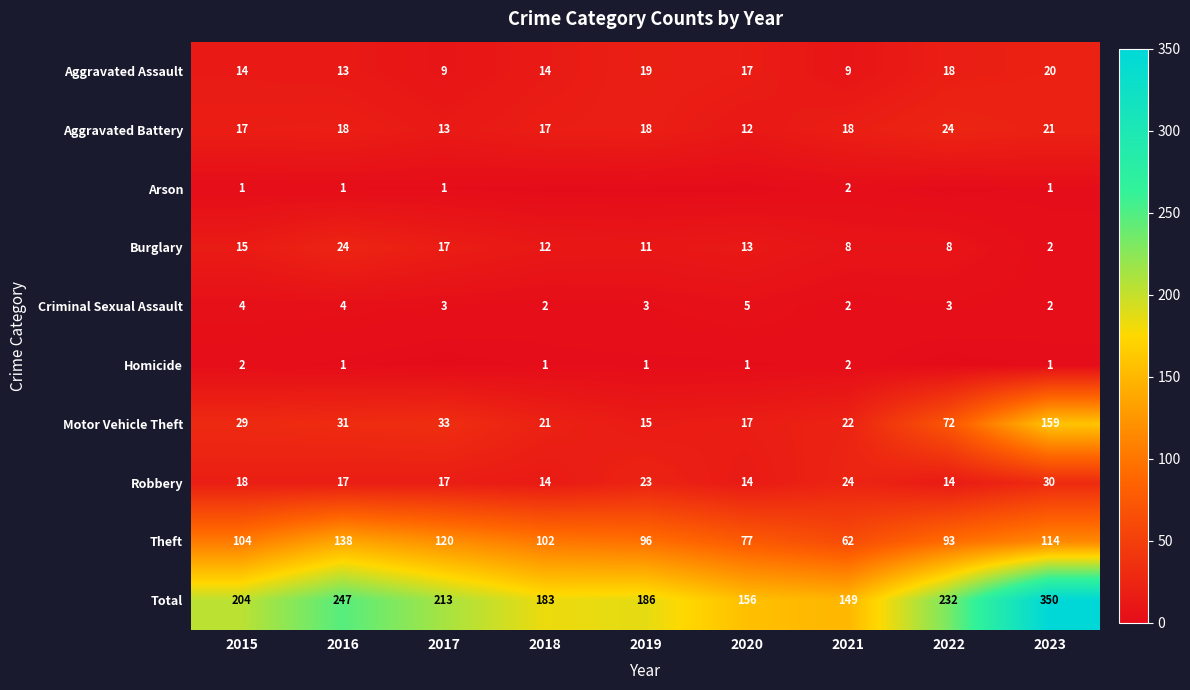

Between 2017 and 2016, which is larger?

2016